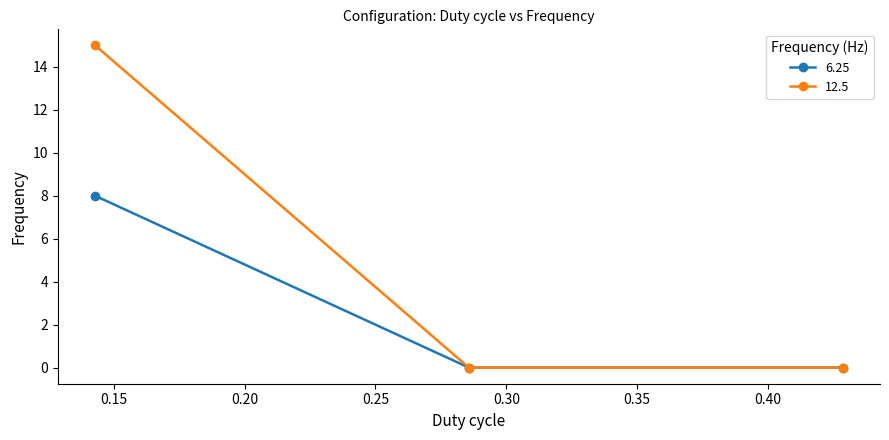

Reading right to left, what are all the values shown in this chart?

6.25: 0	0	8
12.5: 0	0	15